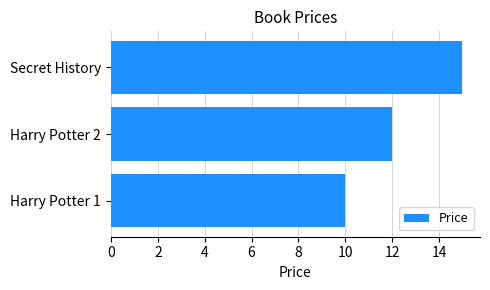

What is the greatest value displayed?

15